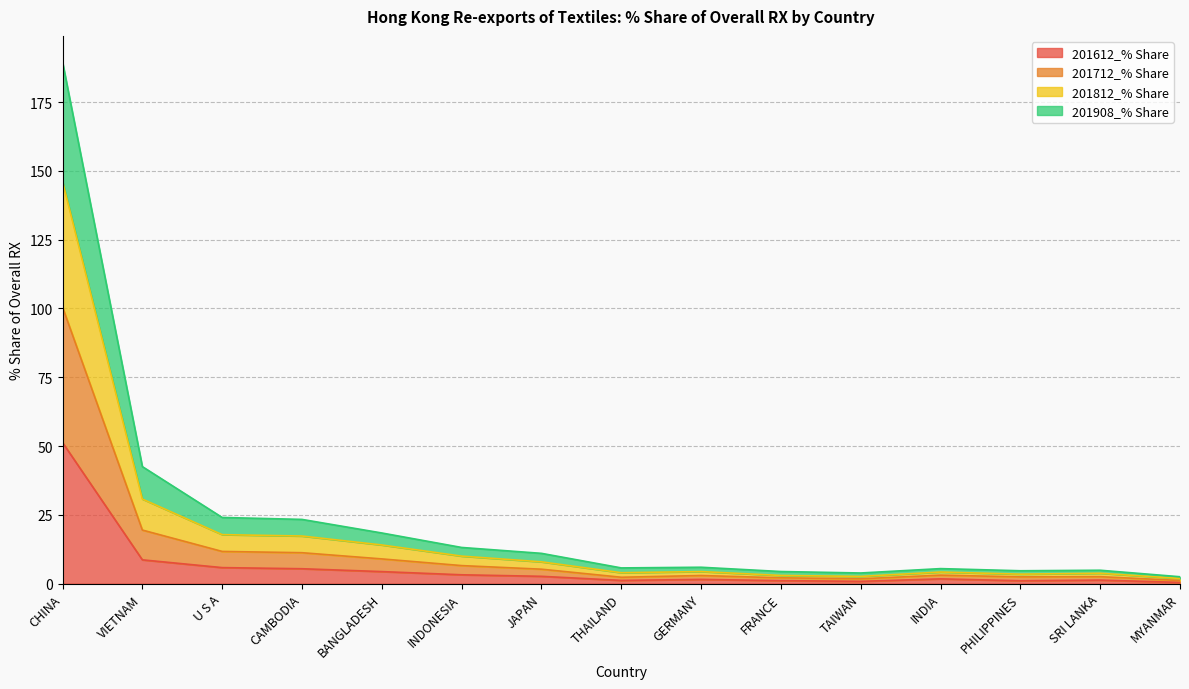

At which category is the sum across all series the highest?

CHINA